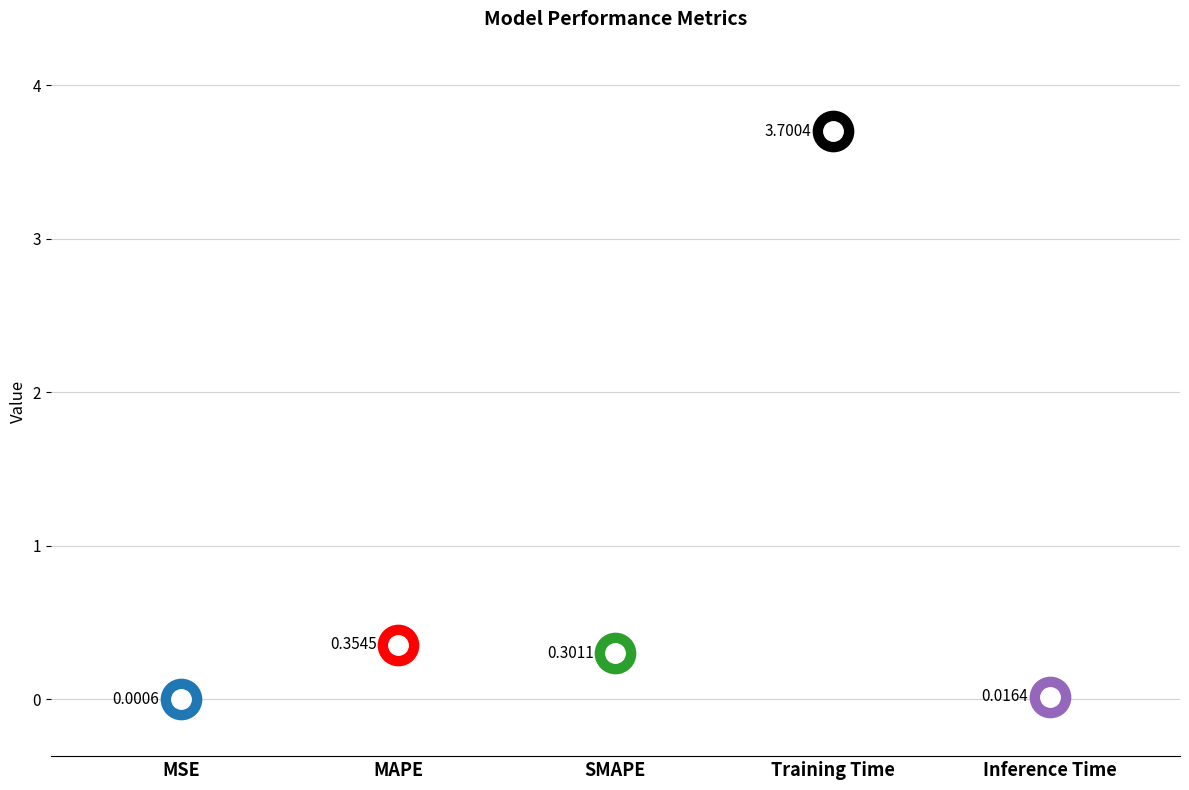

Reading left to right, transcribe all the data shown in this chart.

0.0	0.4	0.3	3.7	0.0